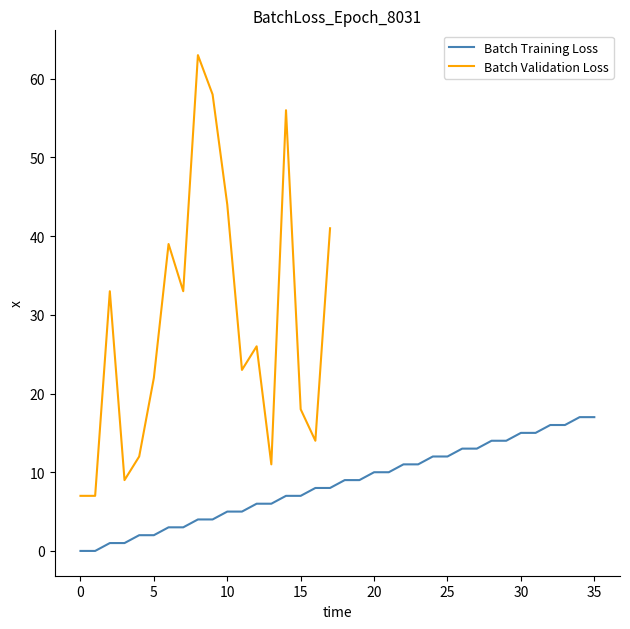

Which has a higher value, 30 or 26?

30